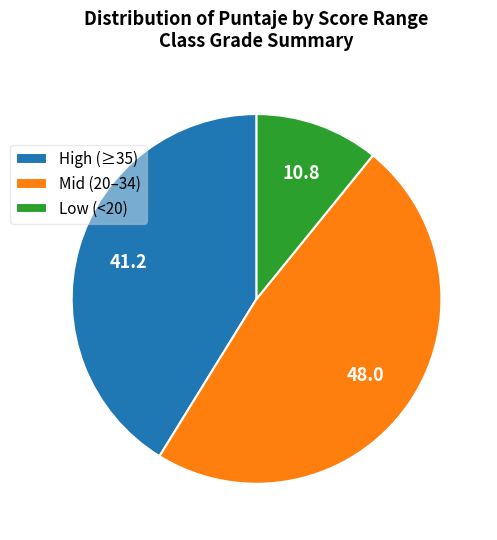

Count the number of slices in the pie.

3